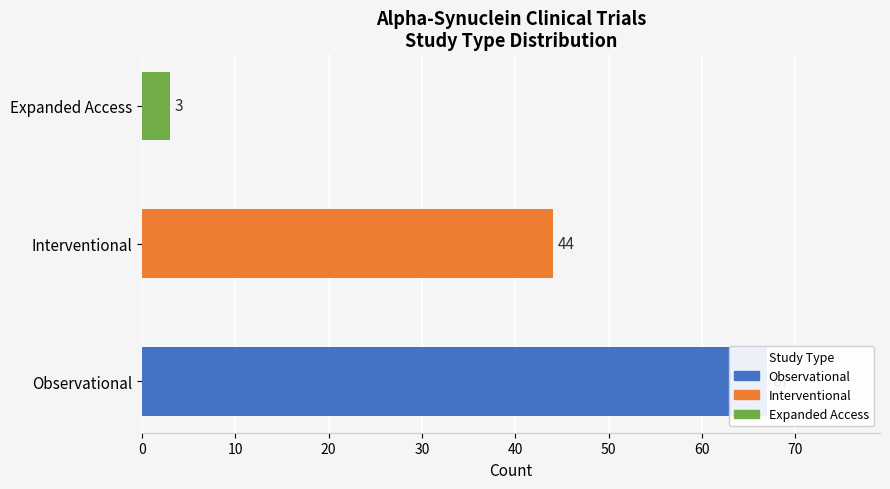

Rank the categories by value from lowest to highest.

Expanded Access, Interventional, Observational